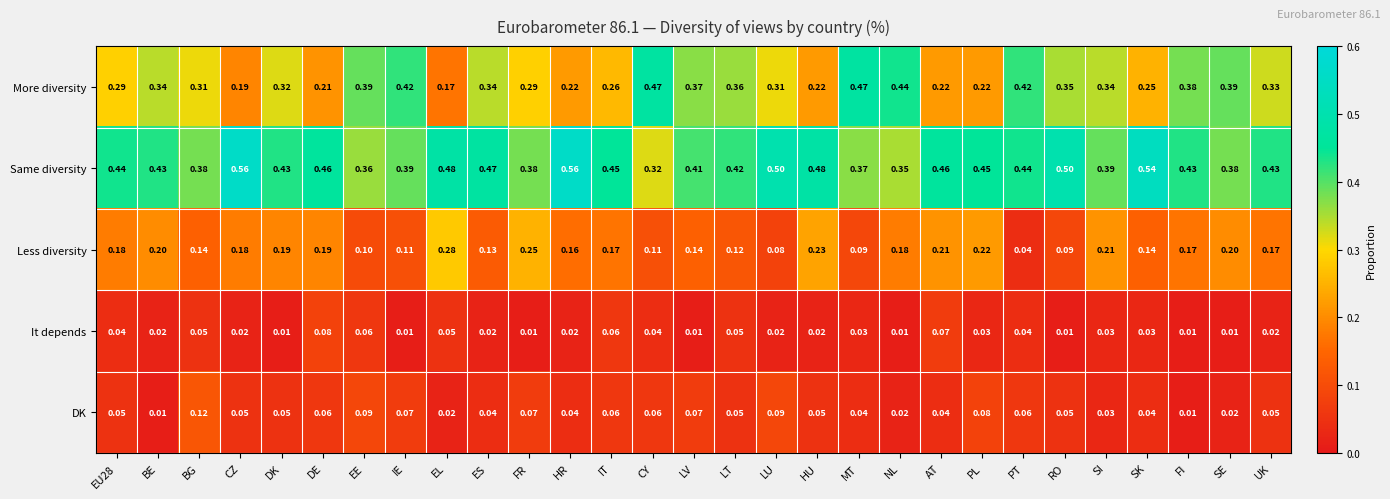

Is the value of More diversity at PT greater than the value of DK at SI?

Yes